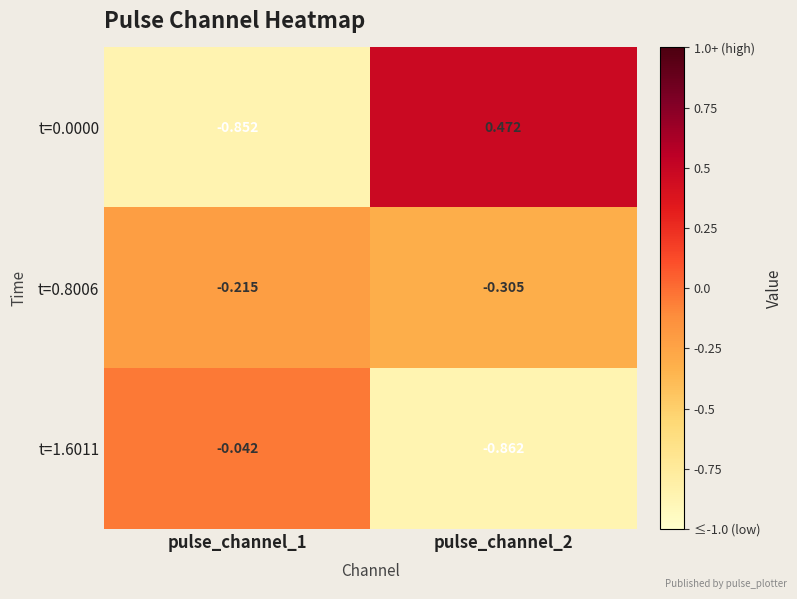

Is the value of t=0.8006 at pulse_channel_1 greater than the value of t=1.6011 at pulse_channel_1?

No